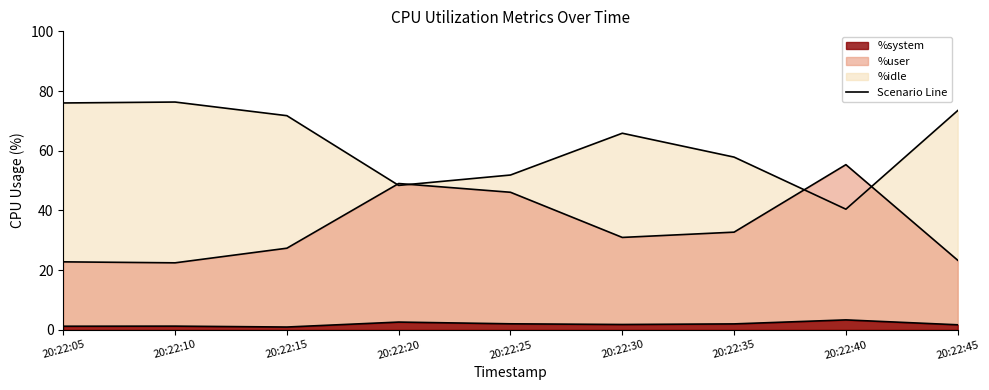

At which label does %system line reach its peak?

20:22:40